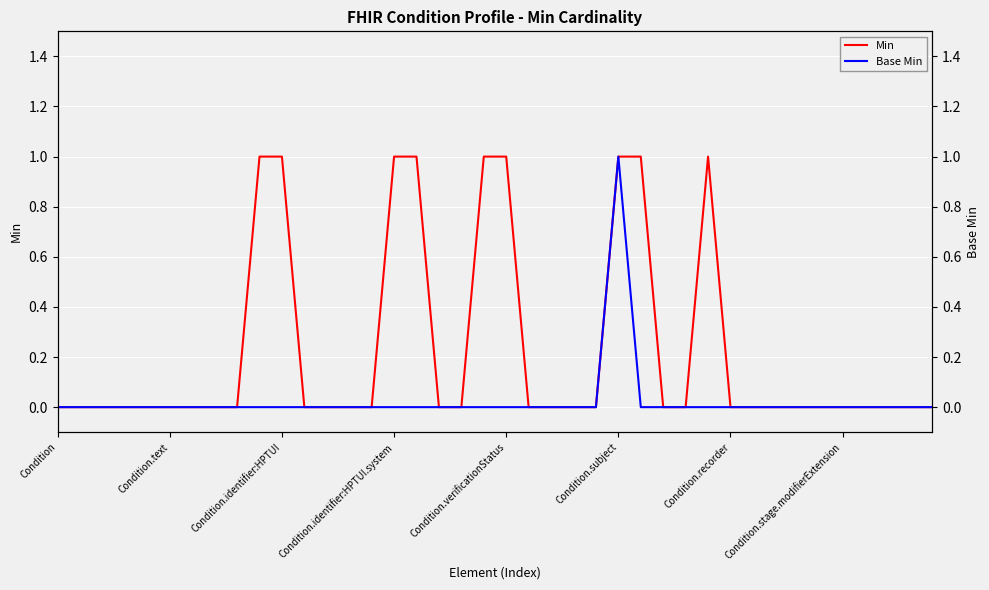

Is it true that Min equals 1 at Condition.identifier:HPTUI.system?

True